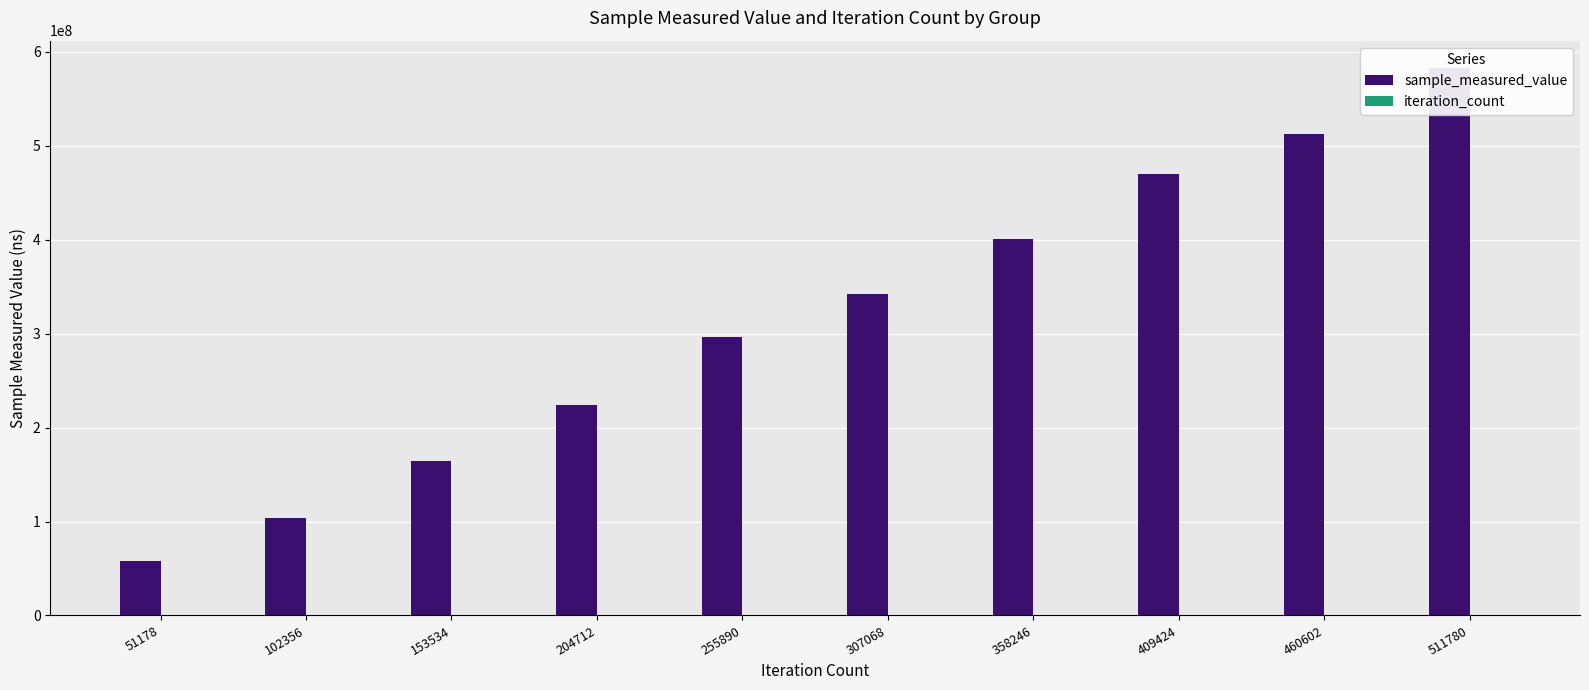

How many data points in iteration_count are above 307068?

4